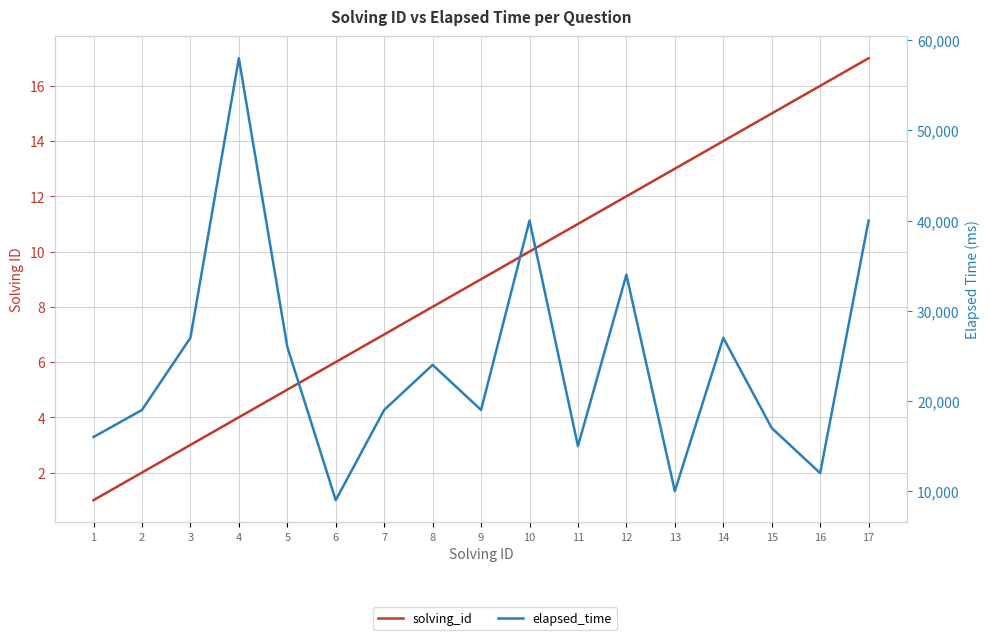

What is the total value across all series at 10?

40010